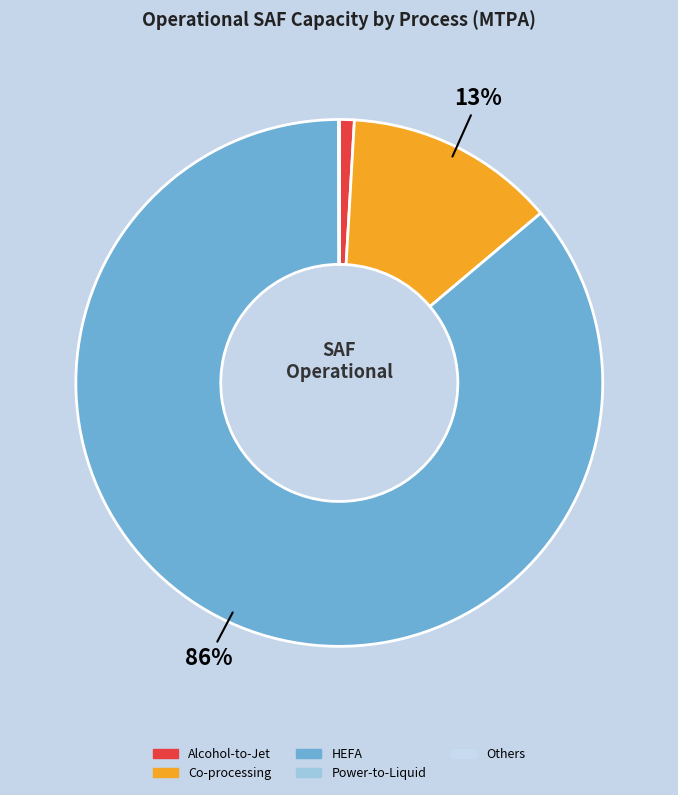

Combined, do Alcohol-to-Jet and Co-processing account for over 50%?

No